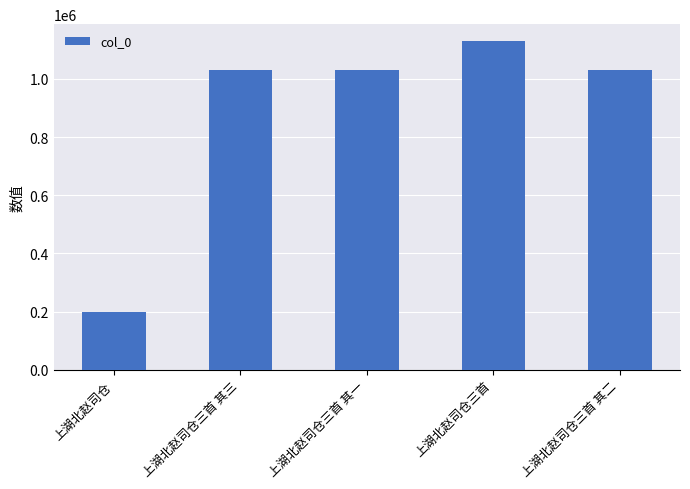

Where does the data first go above 1029837?

上湖北赵司仓三首 其三